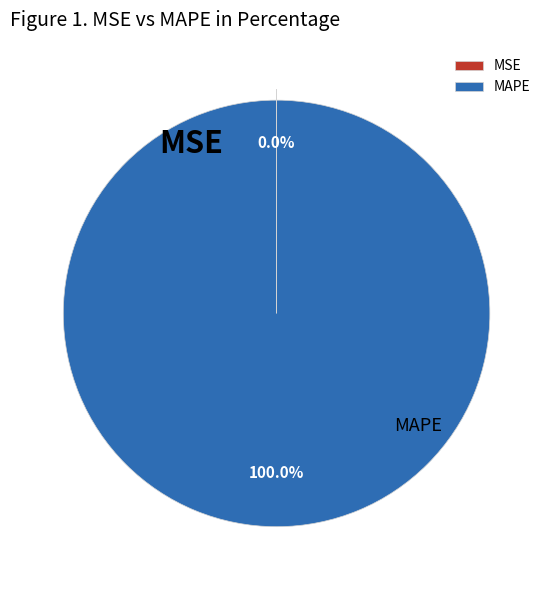

What is the smallest slice in the pie chart?

MSE